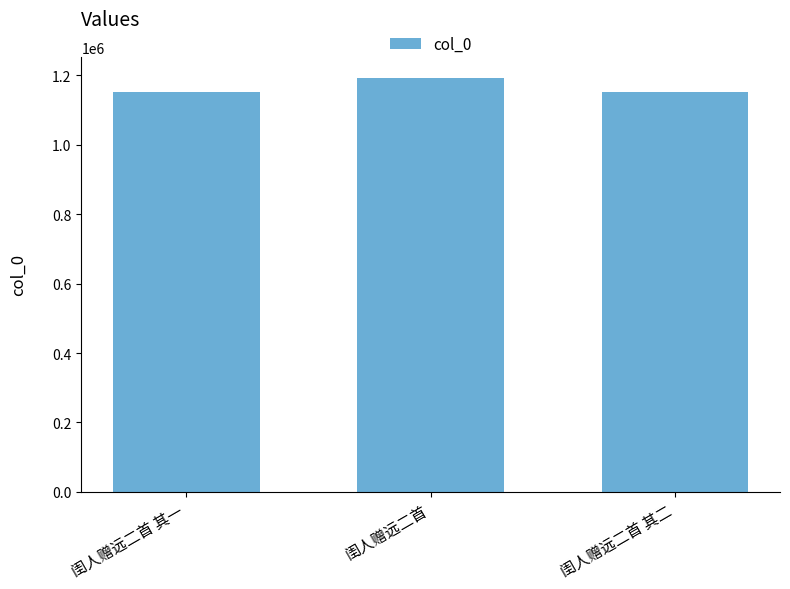

How many distinct data groups are displayed?

1